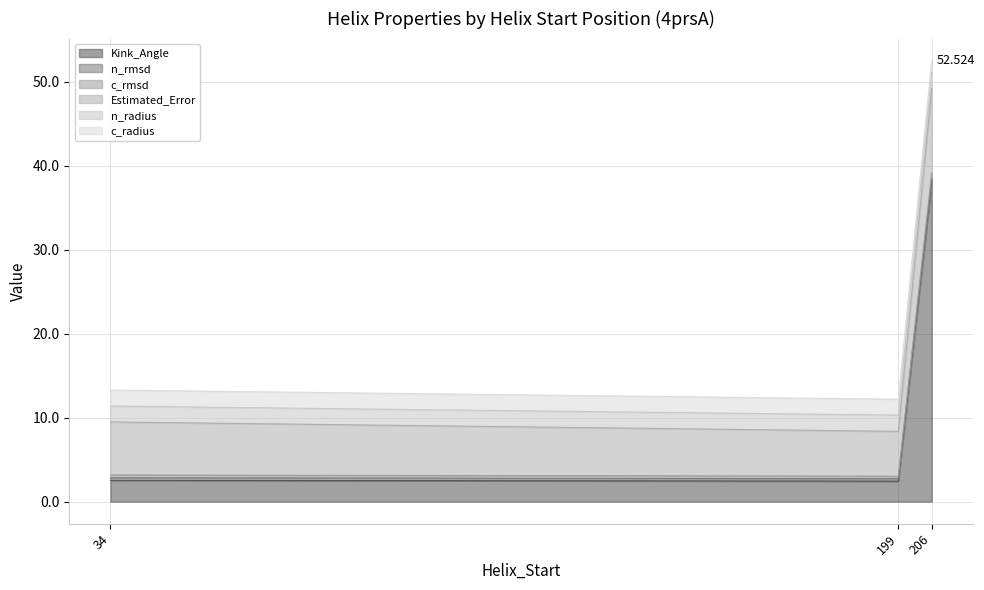

At which category does the chart reach its minimum across all series?

199